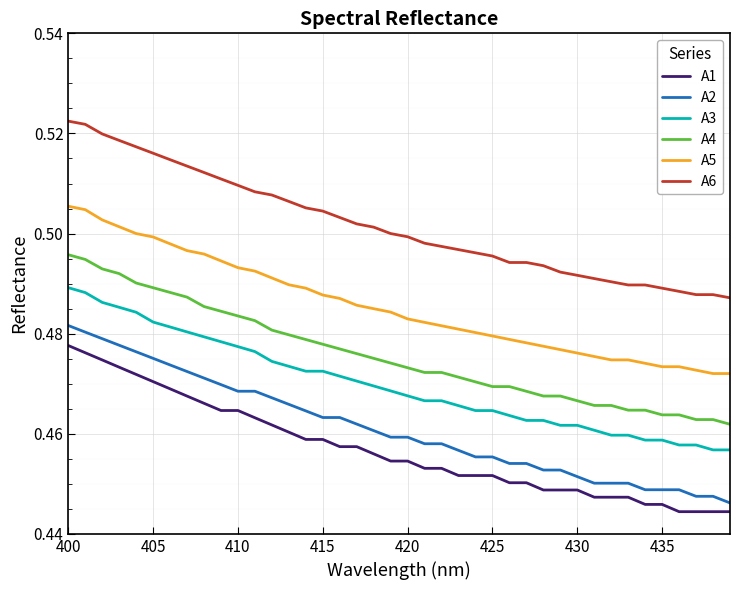

How many A1 values are between 0 and 1?

40